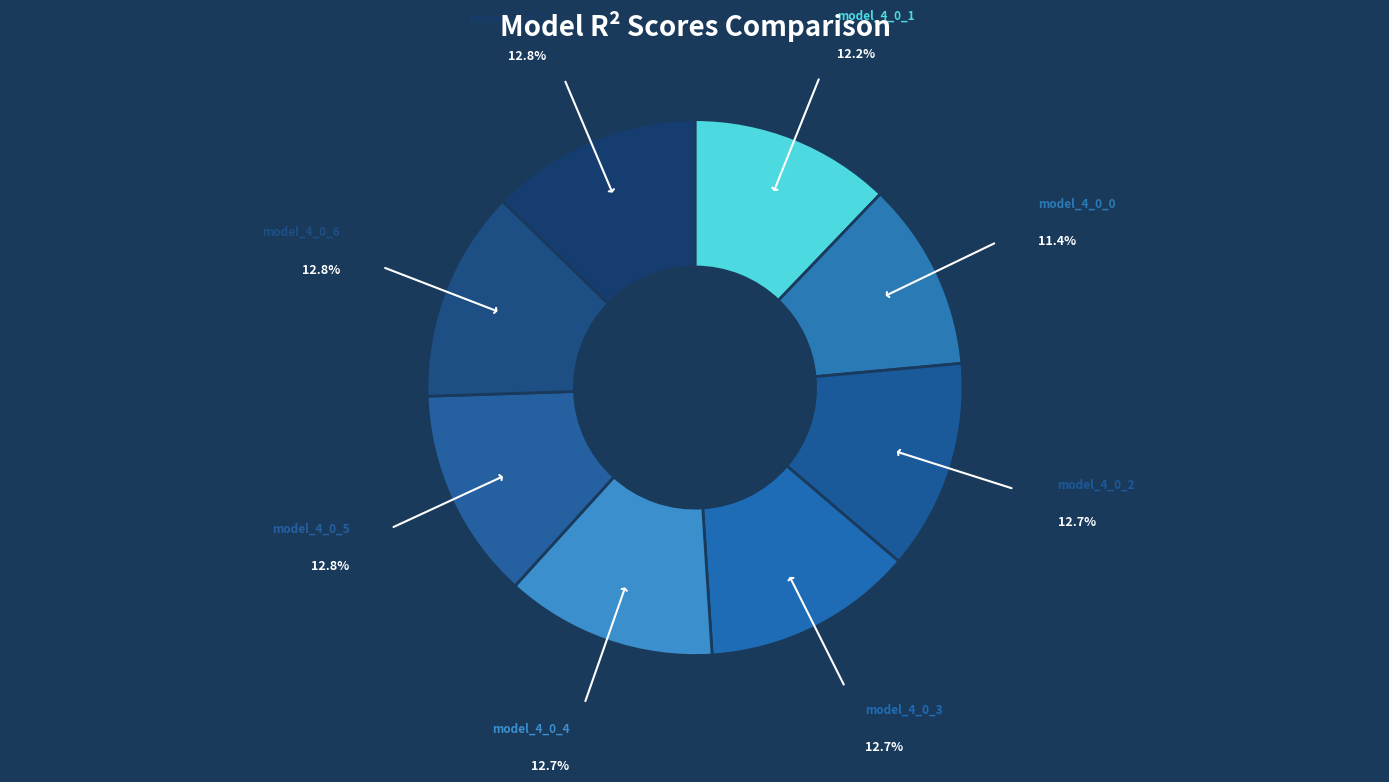

Does model_4_0_0 represent more than half of the total?

No